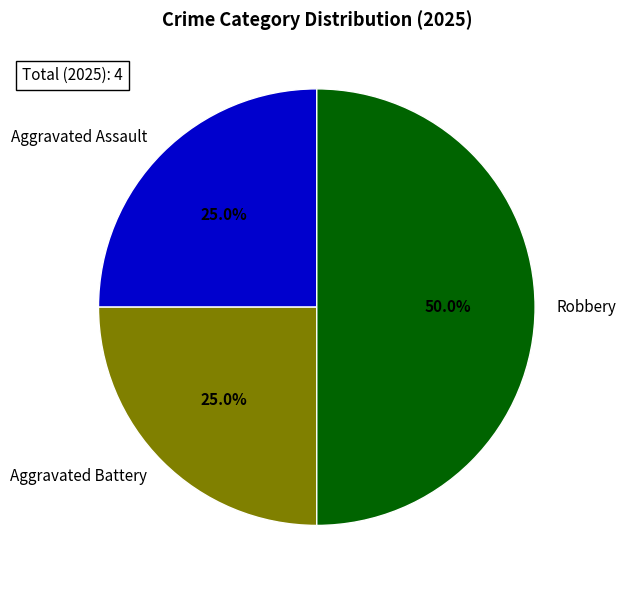

How many segments does this pie chart have?

3